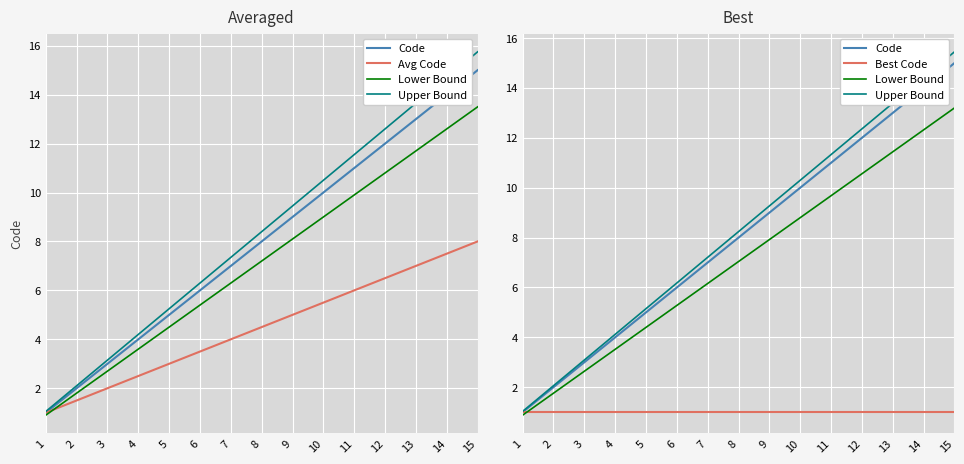

Which series has the largest range (max minus min)?

Upper Bound